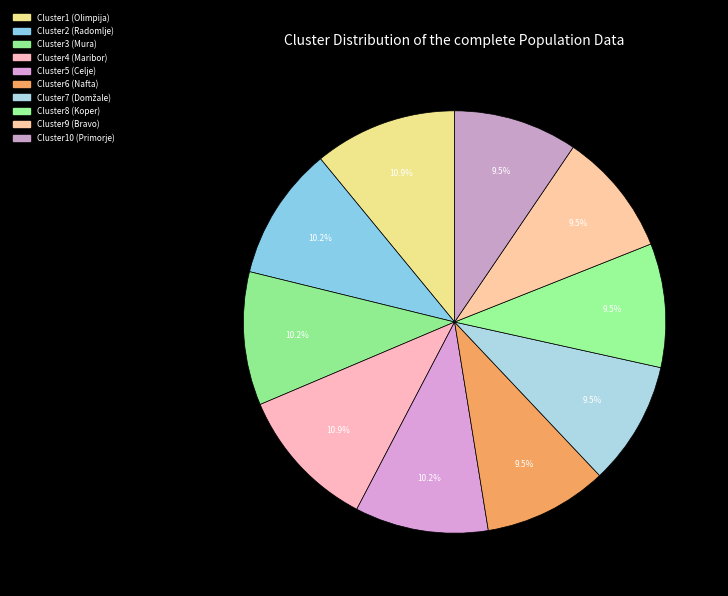

How many segments does this pie chart have?

10